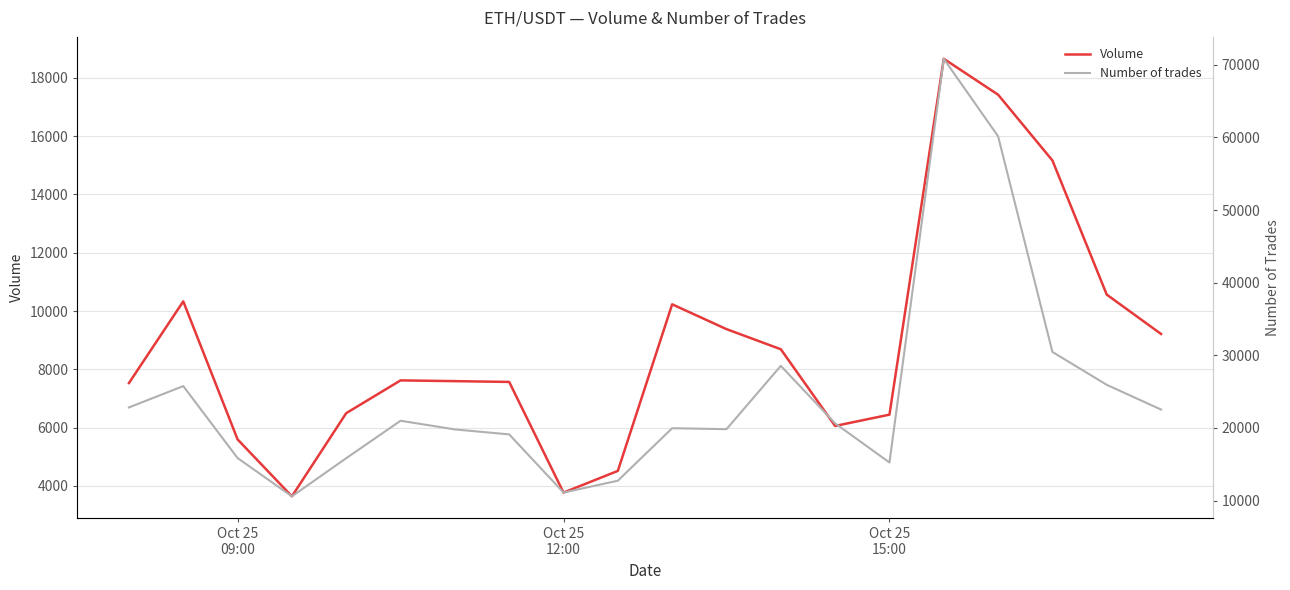

What are all the series names shown in the legend?

Volume, Number of trades